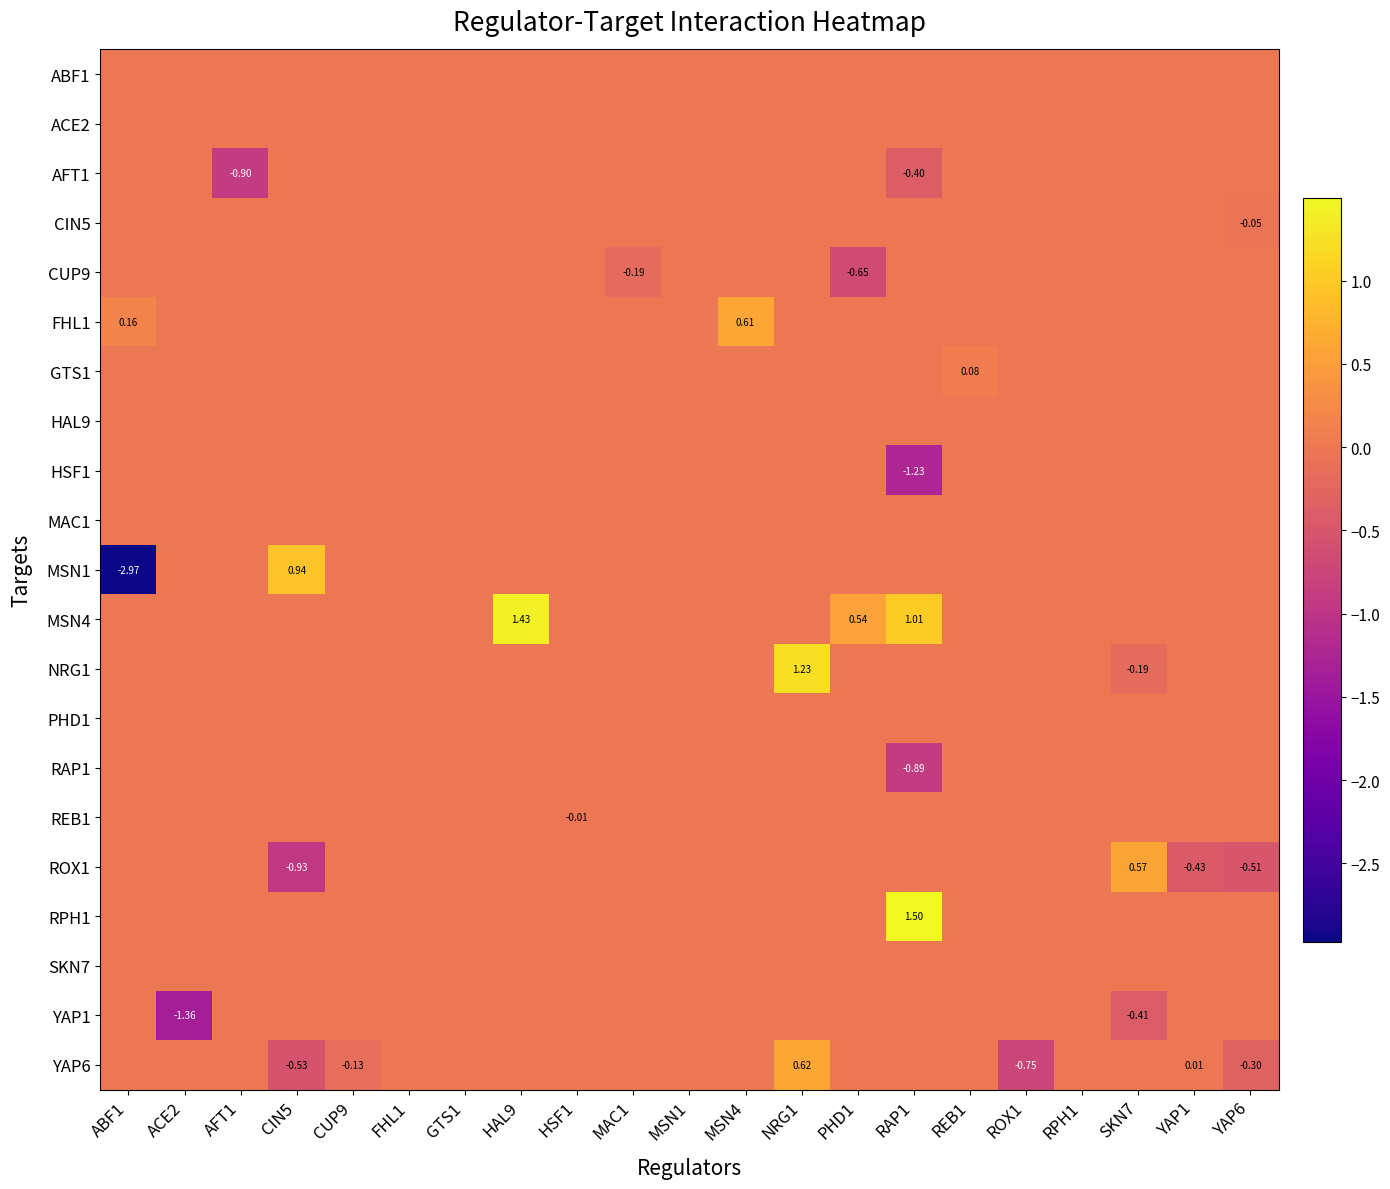

Is it true that CUP9 equals 0.4 at ACE2?

False